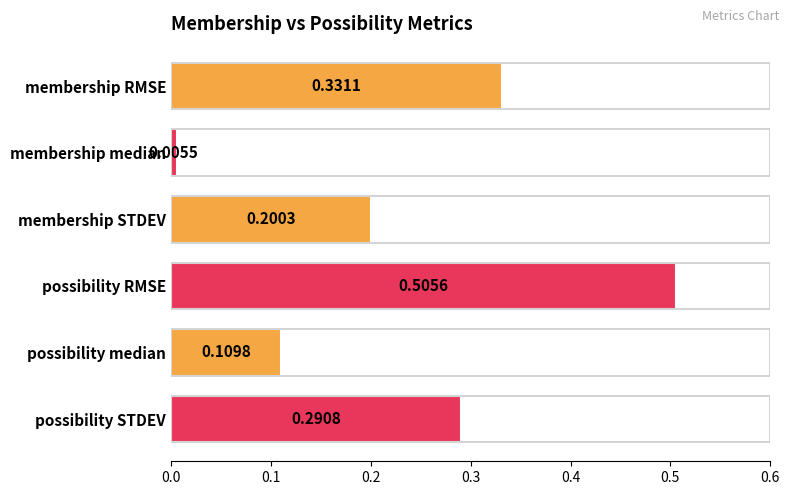

What is the sum of all values?

1.4